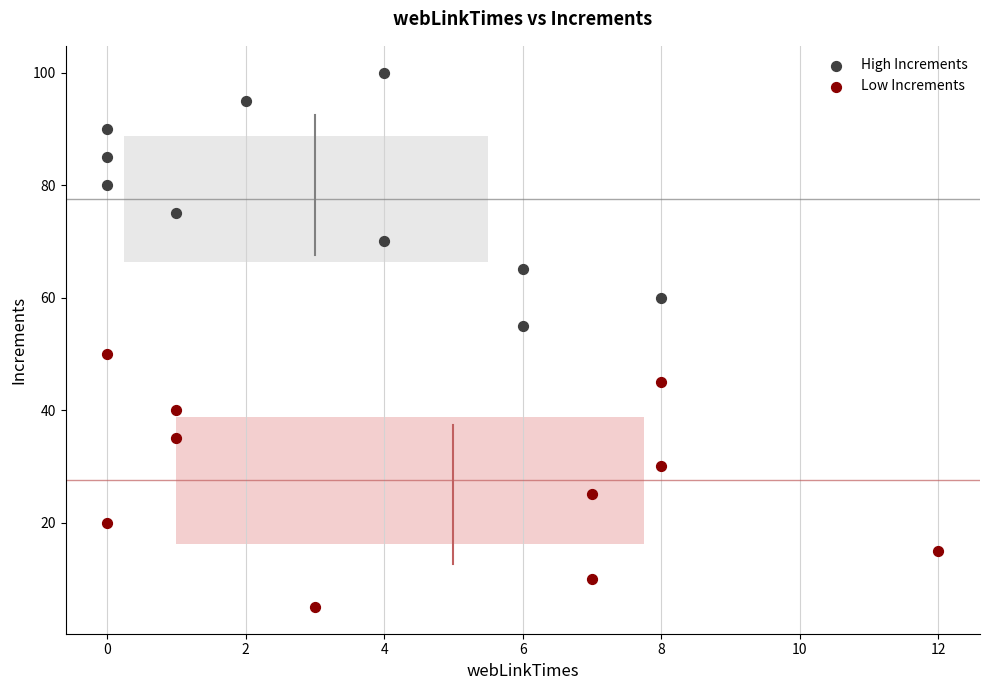

Which series contains the highest Y value?

High Increments